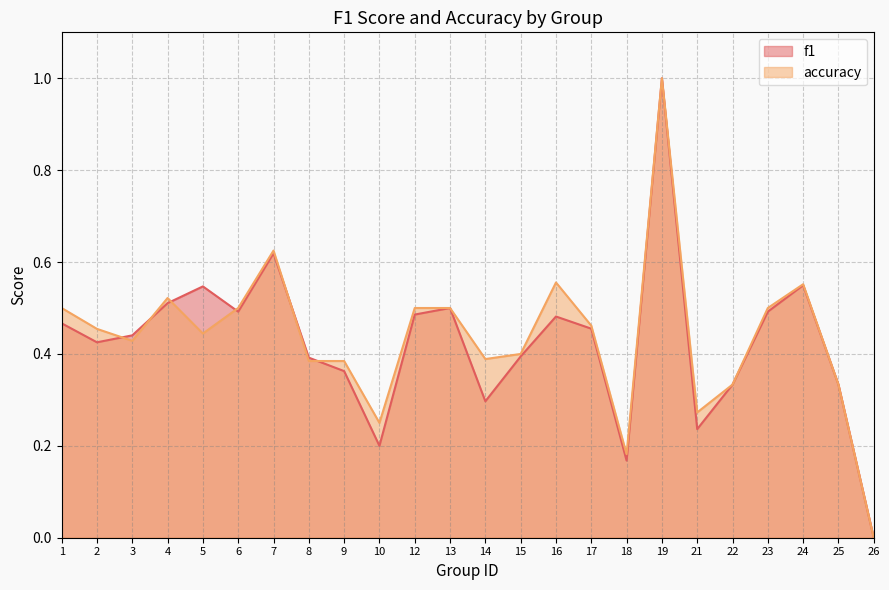

True or false: accuracy and f1 cross at least once.

True